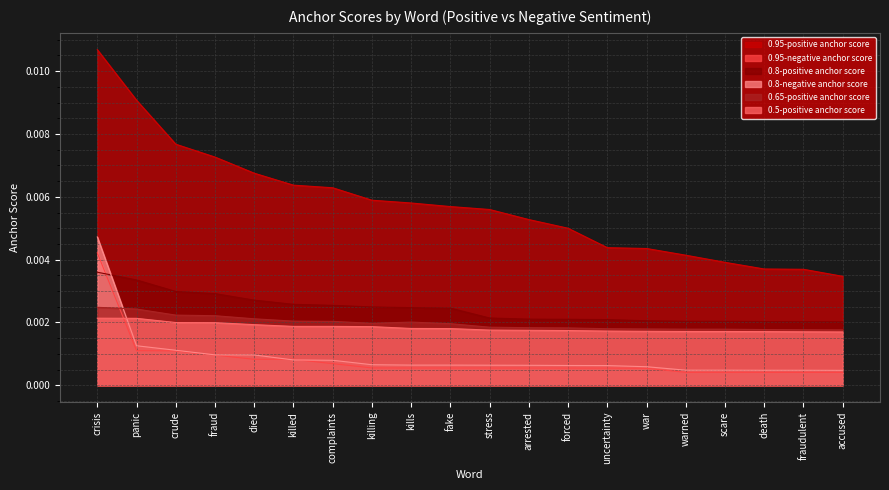

Which series has the widest spread of values?

0.95-positive anchor score